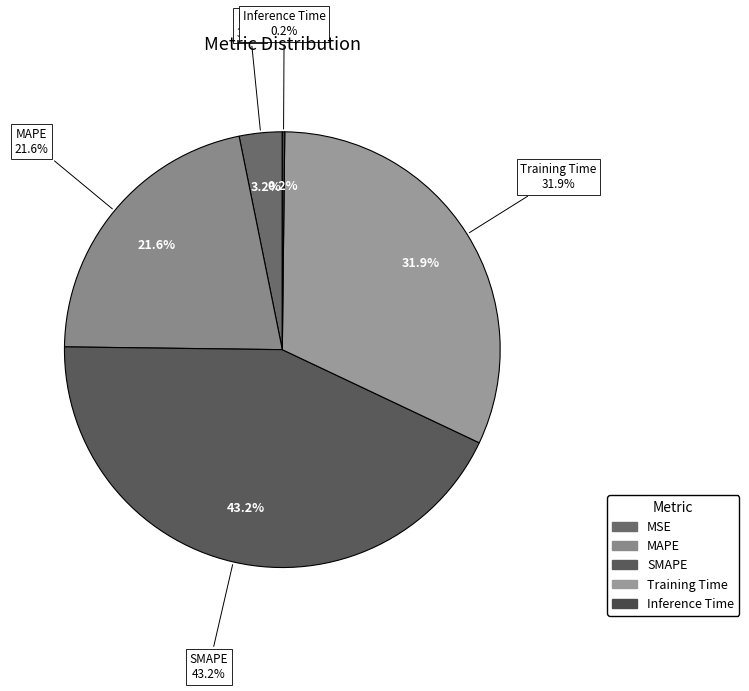

Is Training Time the majority of the pie?

No